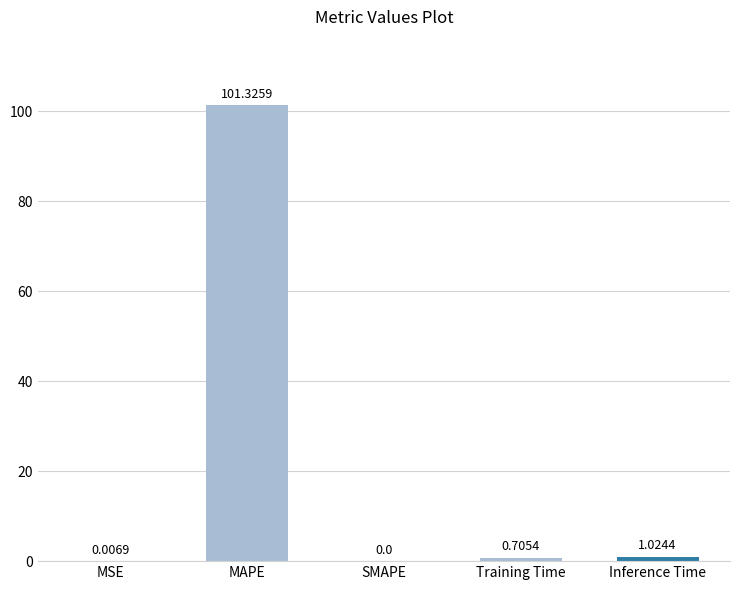

What is the change in value from MSE to Inference Time?

+1.0